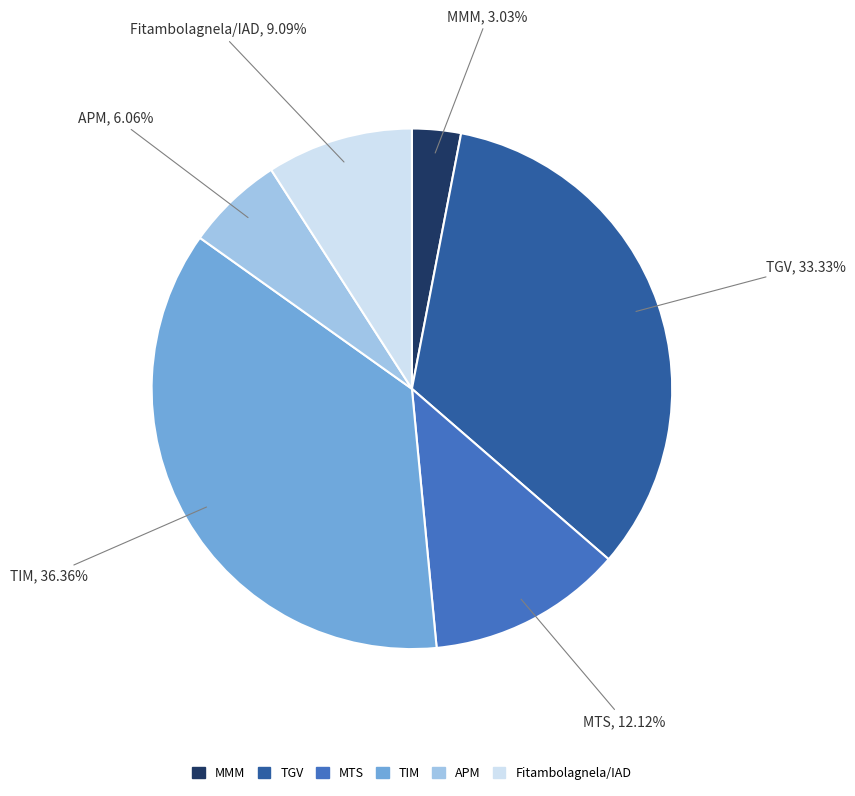

Is it true that MTS is 12% of the pie?

True